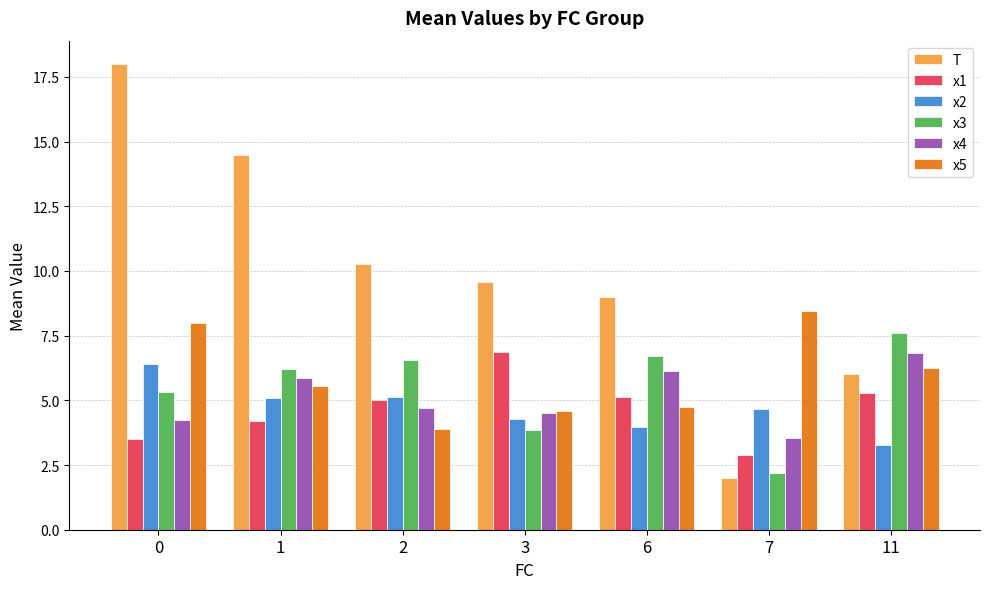

Which series has the largest range (max minus min)?

T